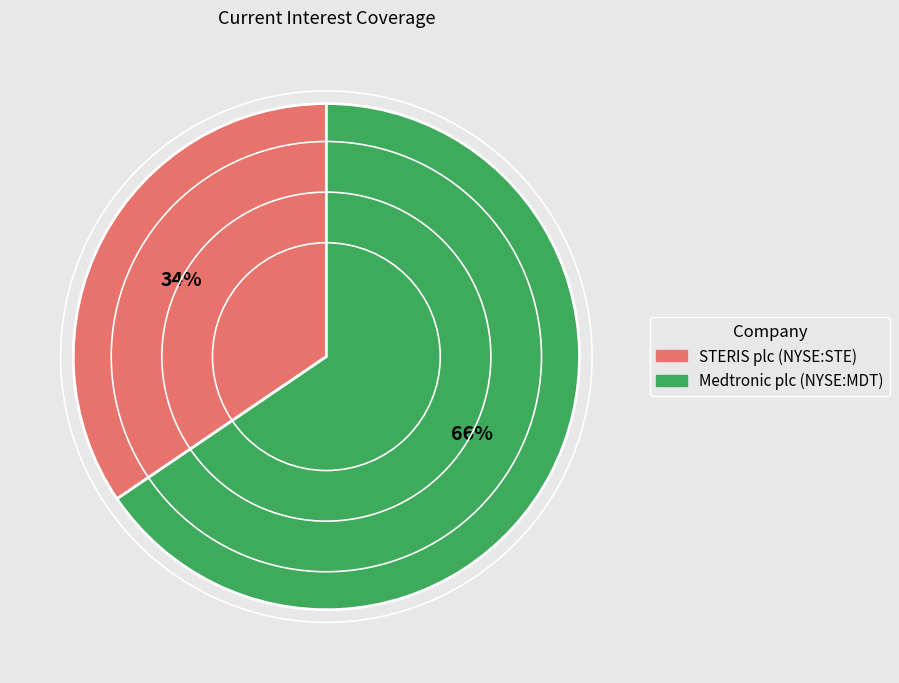

How many segments does this pie chart have?

2